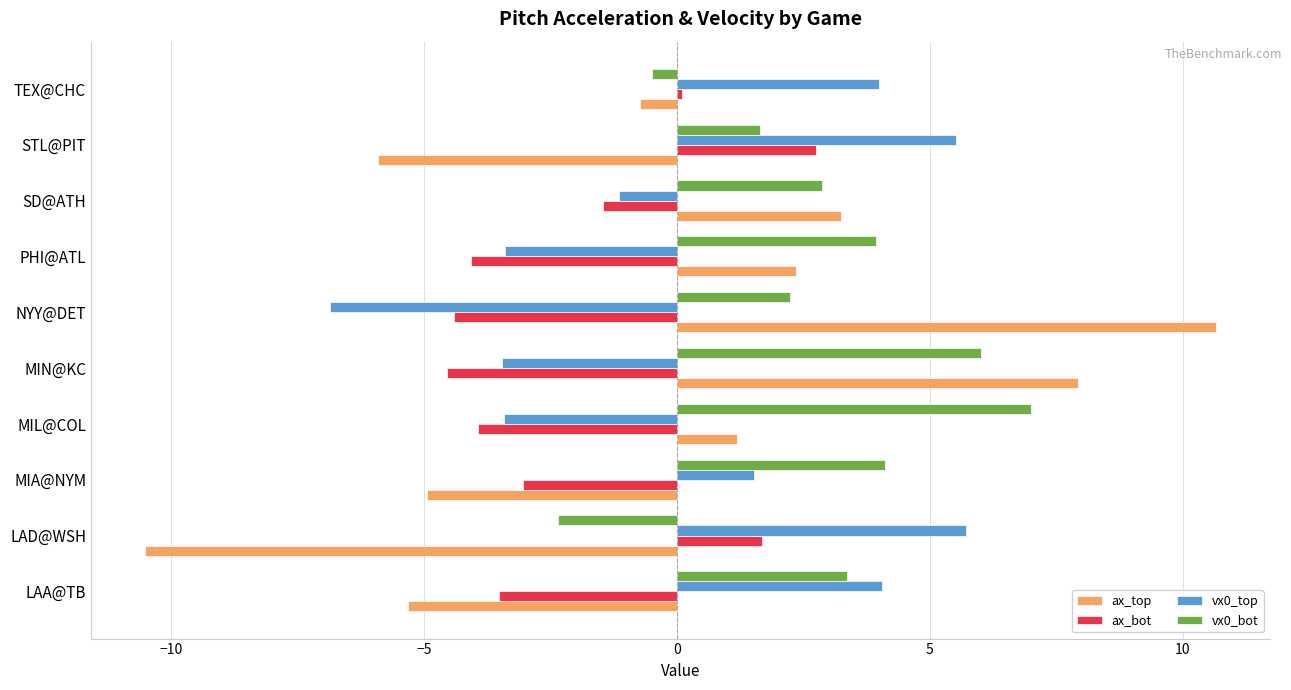

At which category is the sum across all series the highest?

MIN@KC